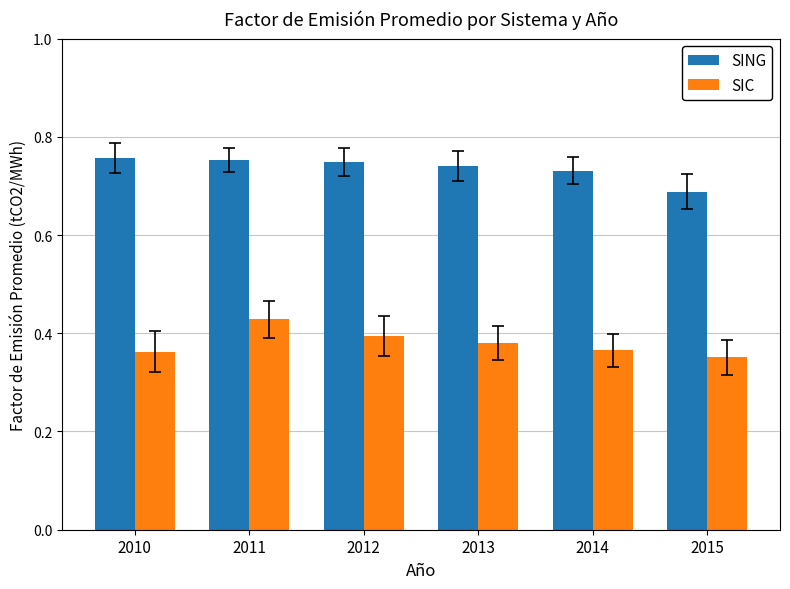

Are the bars horizontal?

No